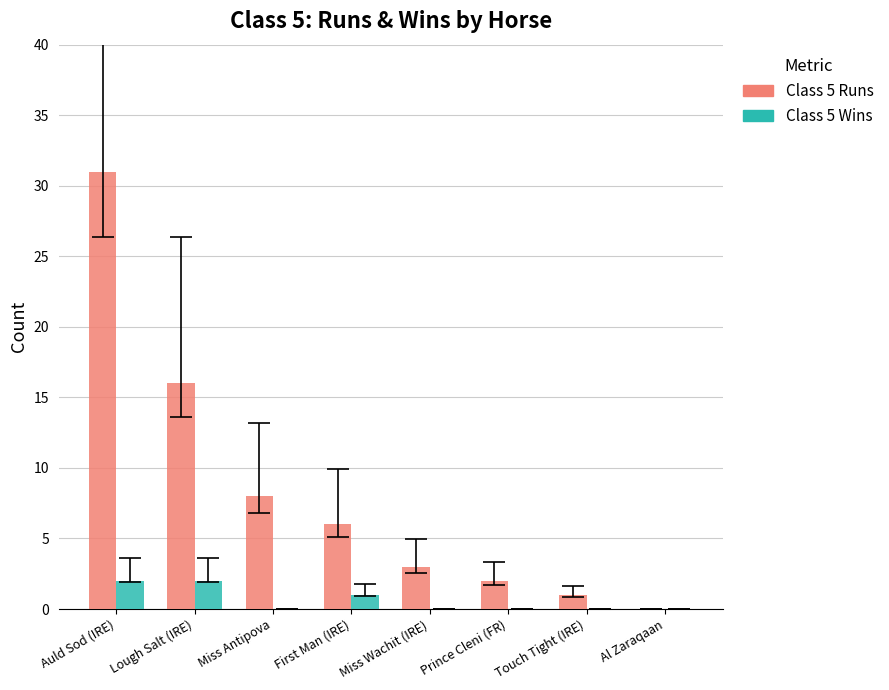

The Class 5 Wins series shows 1 at First Man (IRE). True or false?

True